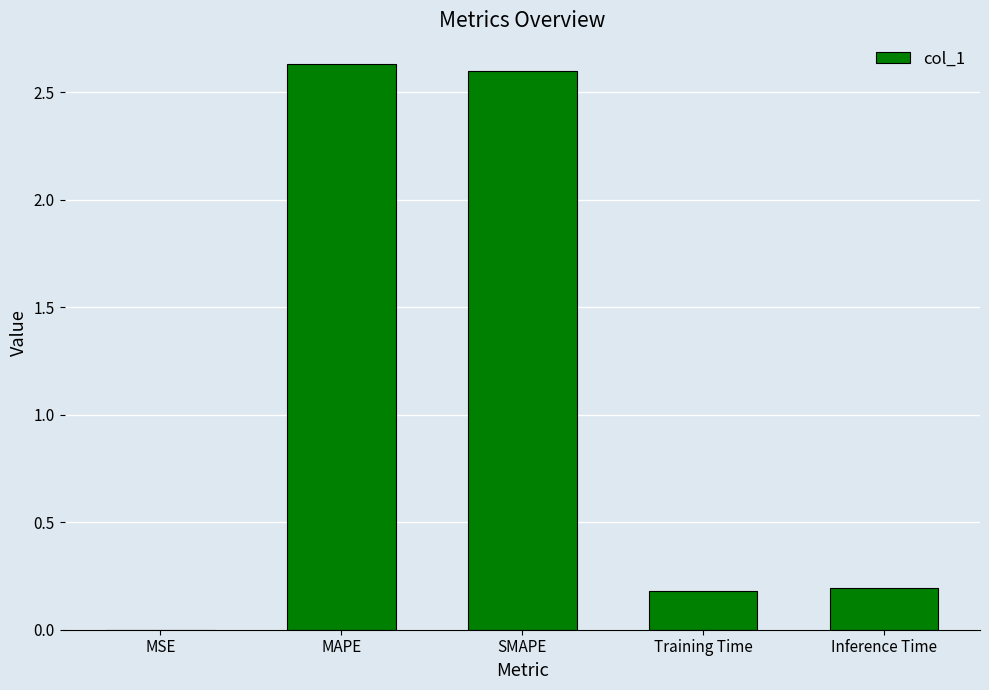

What is the sum of the values at SMAPE and Inference Time?

2.8